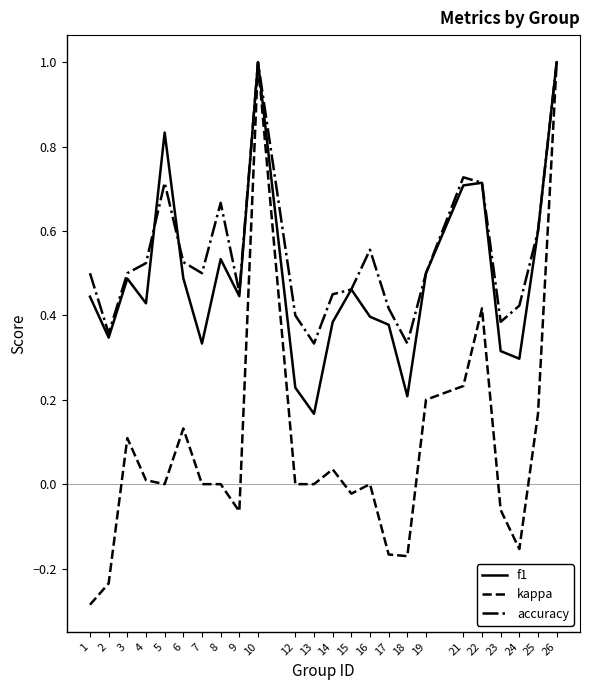

How many lines are shown in the chart?

3